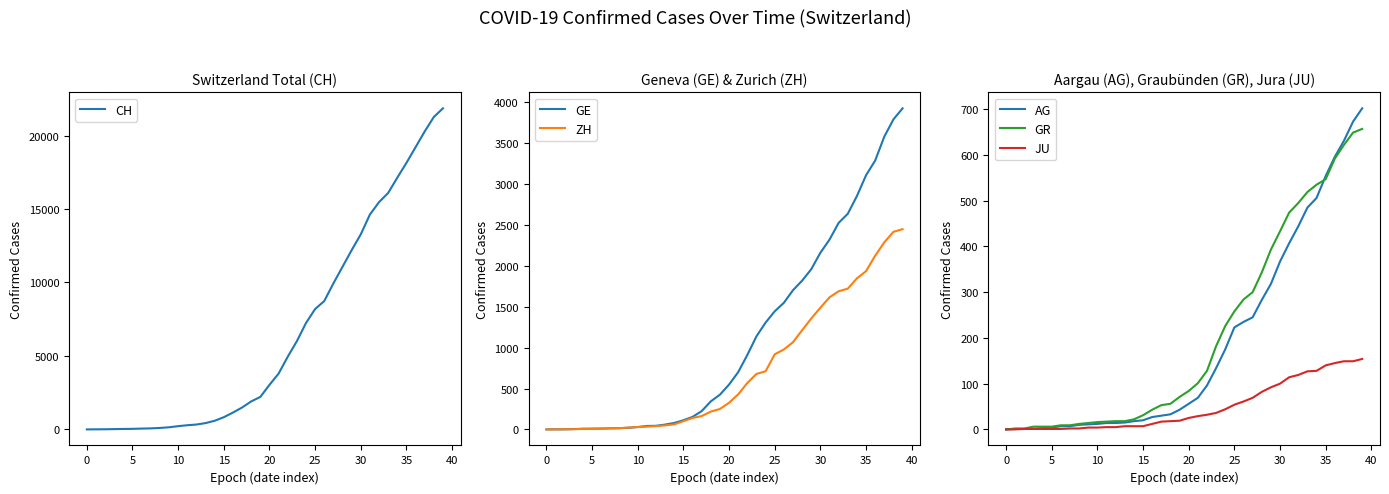

True or false: JU and GR cross at least once.

False